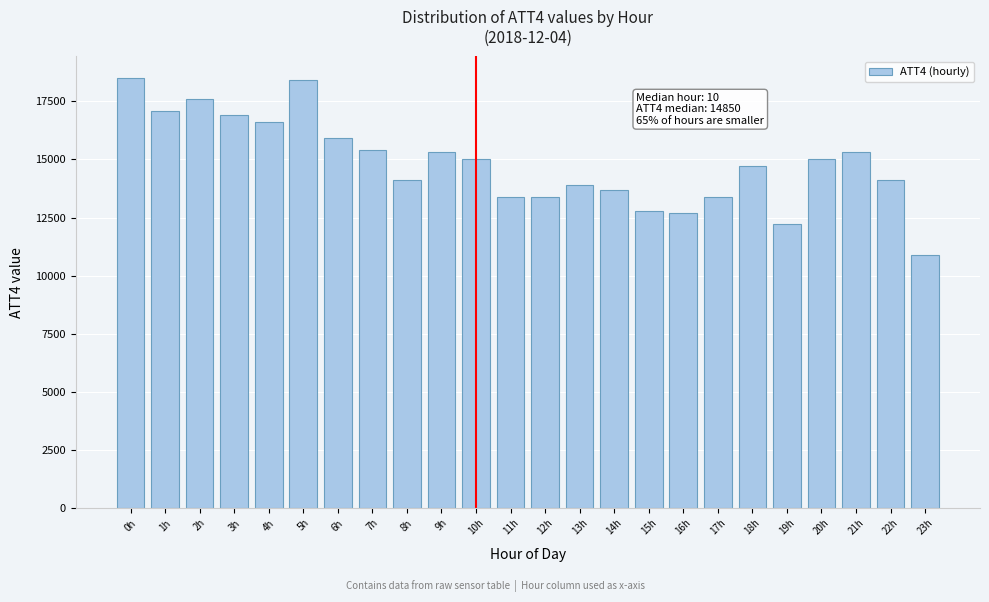

Reading right to left, extract all data points from this chart.

10900	14100	15300	15000	12200	14700	13400	12700	12800	13700	13900	13400	13400	15000	15300	14100	15400	15900	18400	16600	16900	17600	17100	18500